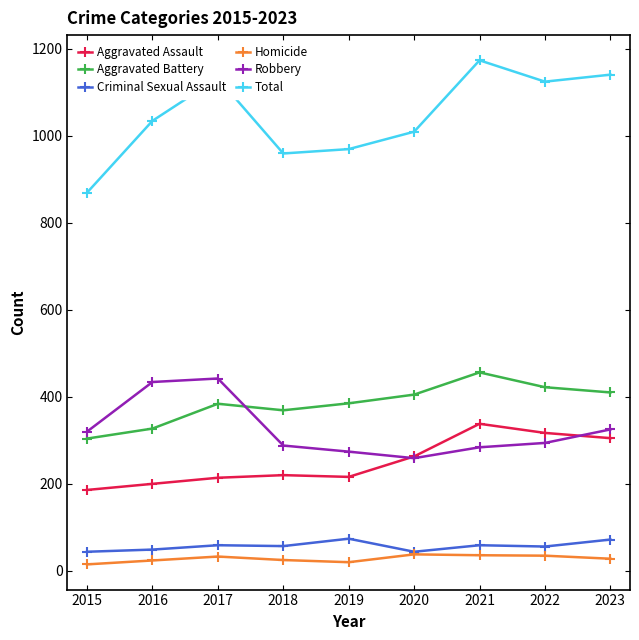

Is the value of Aggravated Battery at 2022 greater than the value of Aggravated Assault at 2020?

Yes